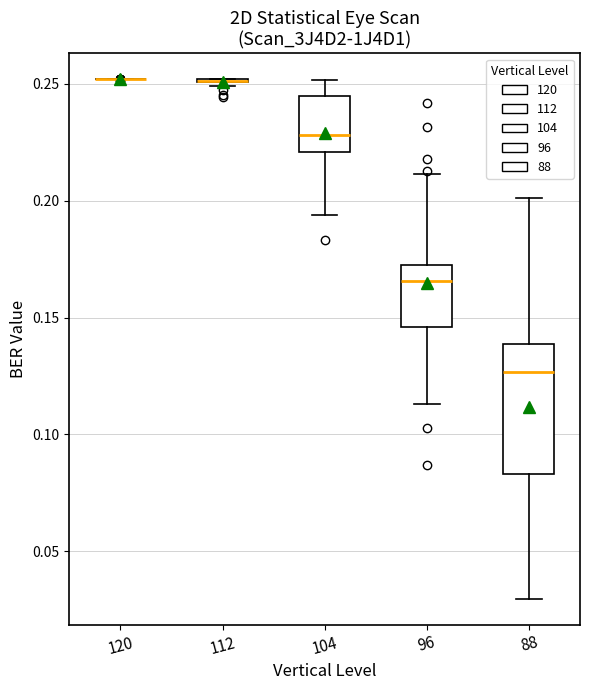

Comparing the boxes themselves (not the whiskers), which one is the tallest?

88